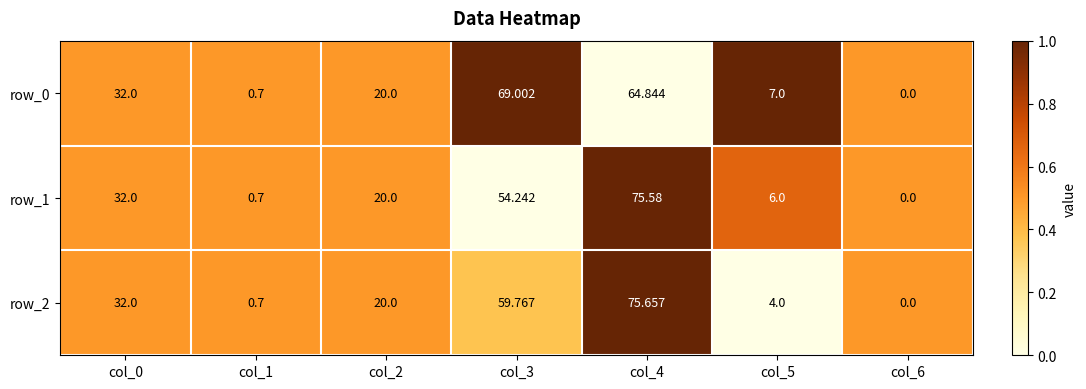

Which series has the largest range (max minus min)?

row_2